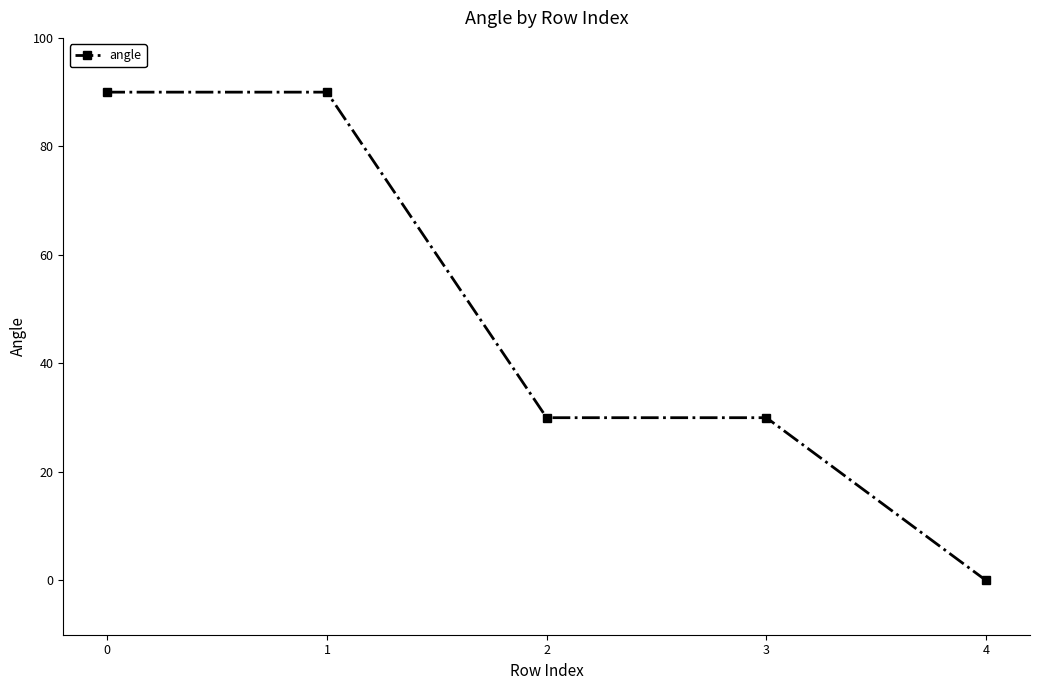

Reading left to right, what are all the values shown in this chart?

0=90	1=90	2=30	3=30	4=0